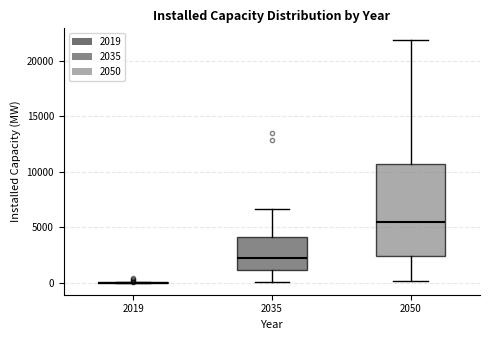

Reading left to right, transcribe this box plot: for each box, give where its median line is, the range the box spans, and where its two whiskers end, as read against the y-axis. The values are not printed on the chart, so give them approximately, as read against the axis.

2019: box collapsed to a line at 0, whiskers 0 to 0
2035: median 2000, box 1000 to 4000, whiskers 0 to 6500
2050: median 5500, box 2500 to 10500, whiskers 0 to 22000